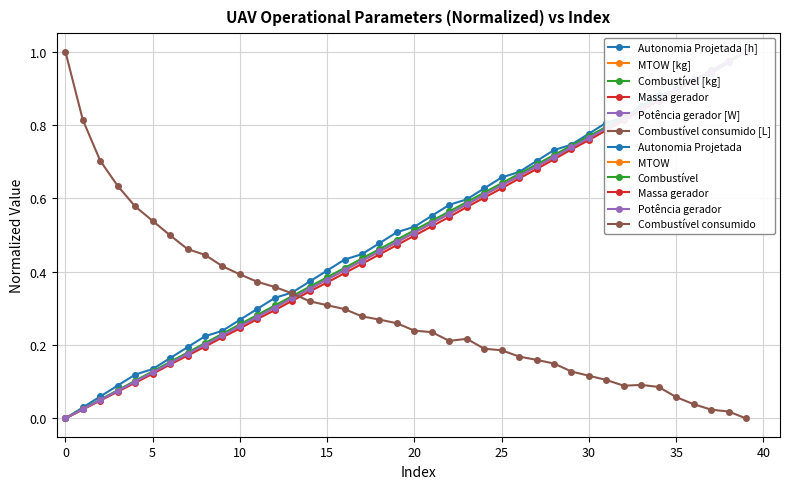

True or false: Potência gerador [W] and Combustível [kg] cross at least once.

False